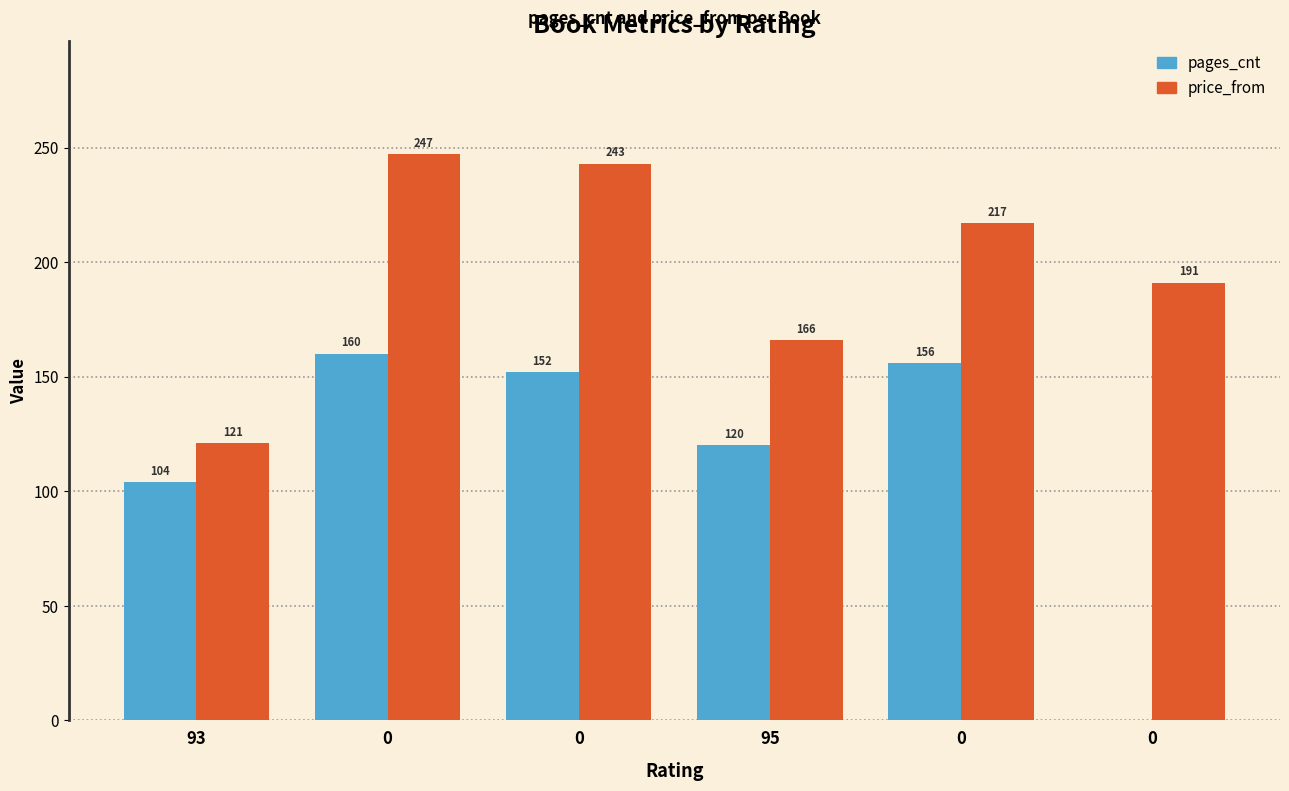

Reading left to right, list all the values displayed in this chart.

pages_cnt: 93=104	0=160	0=152	95=120	0=156	0=0
price_from: 93=121	0=247	0=243	95=166	0=217	0=191